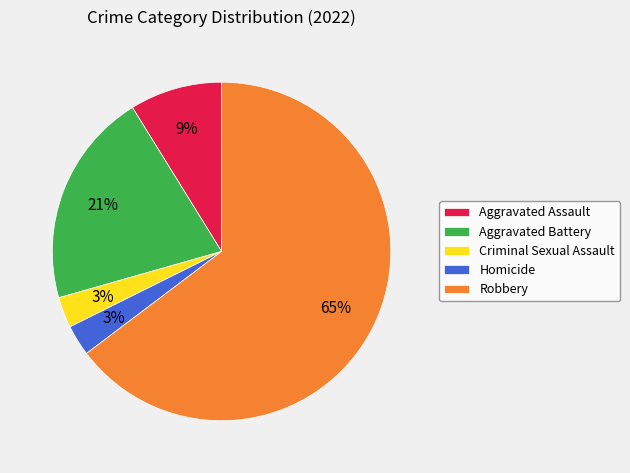

The Criminal Sexual Assault slice represents 10% of the pie. True or false?

False